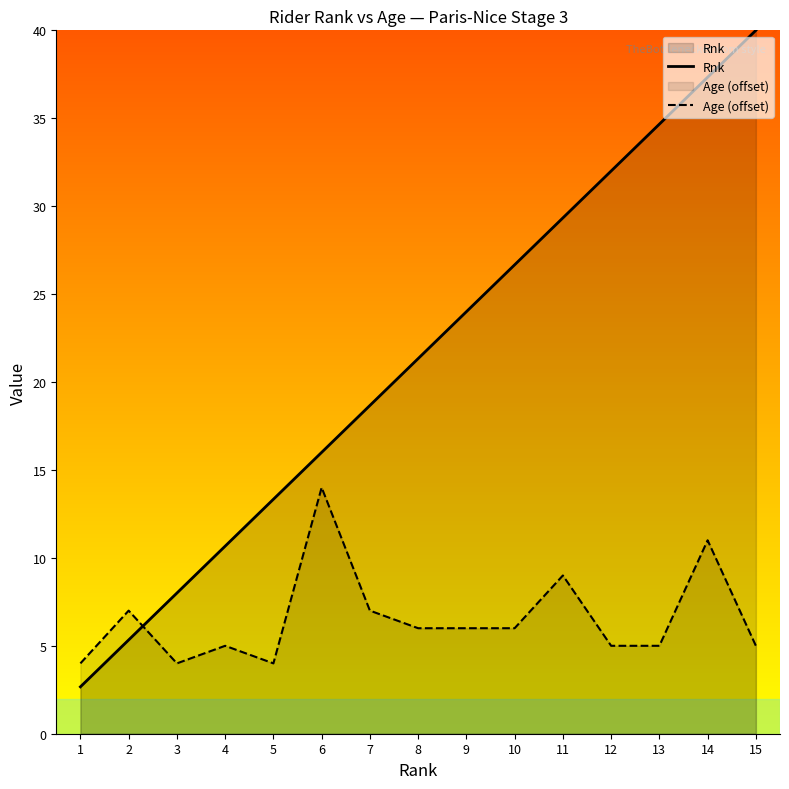

List the series in order of their overall mean, highest first.

Rnk, Age (offset)